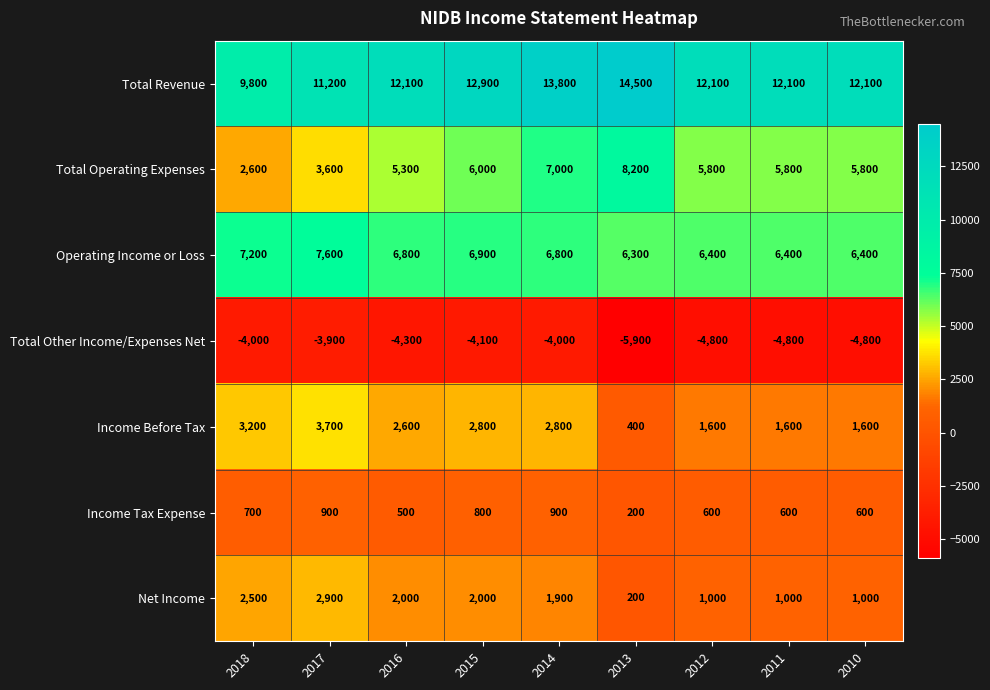

At which label is Operating Income or Loss closest to 6950?

2015